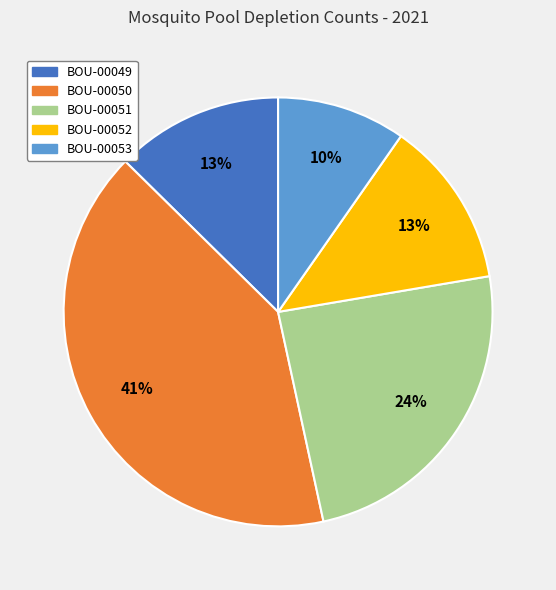

Is there any slice that represents more than half of the pie?

No